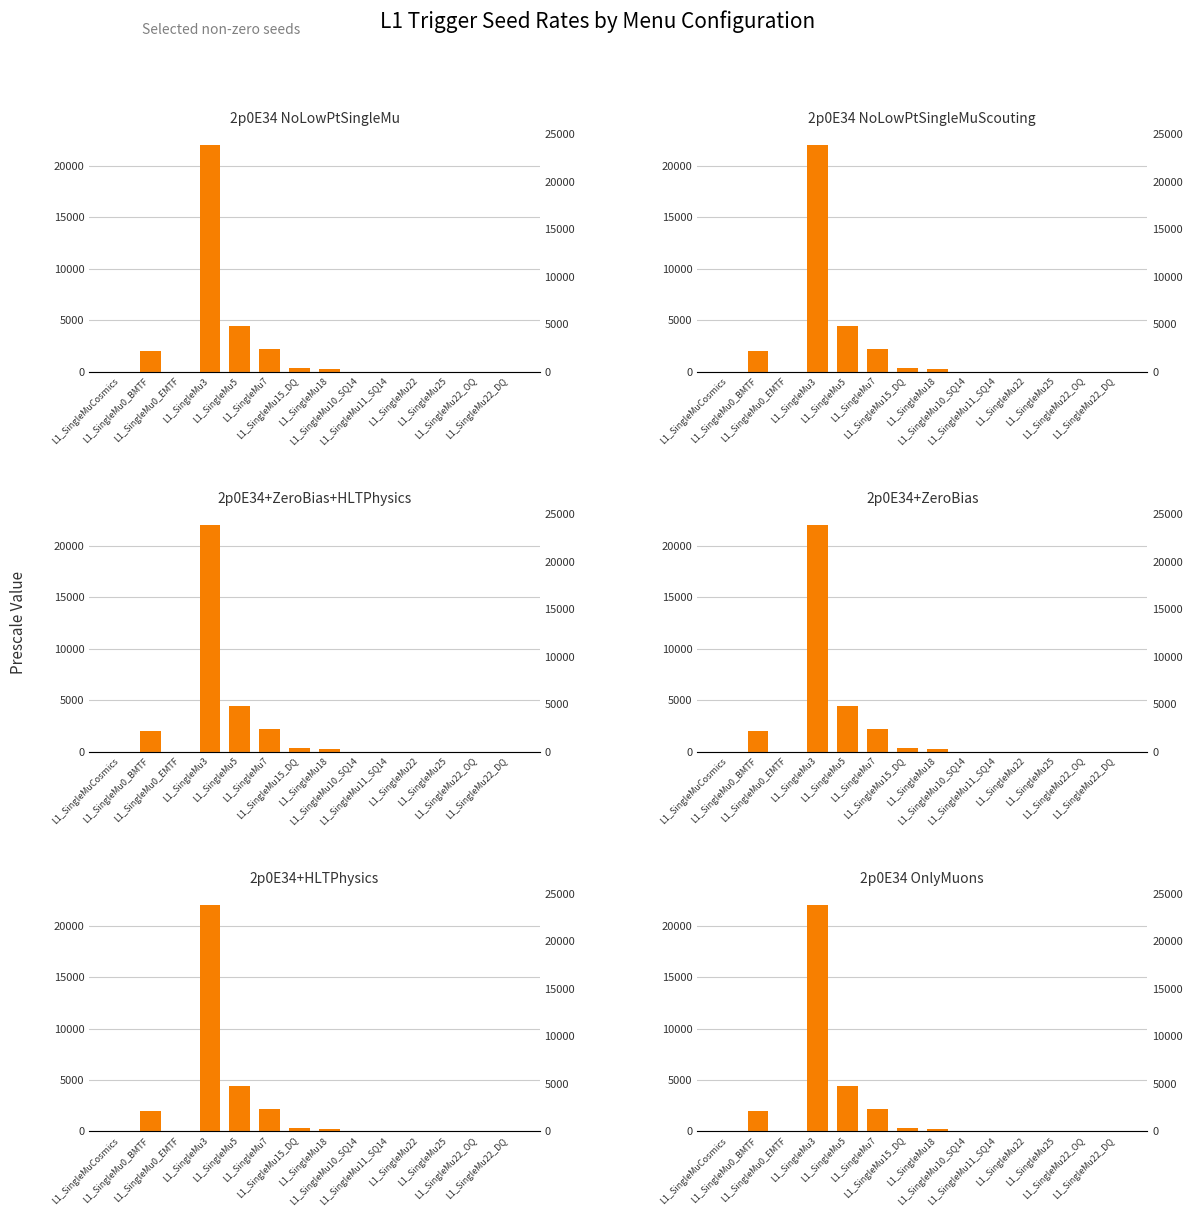

Is the value of 2p0E34+ZeroBias+HLTPhysics at L1_SingleMuCosmics greater than the value of 2p0E34+ZeroBias at L1_SingleMu22_OQ?

No